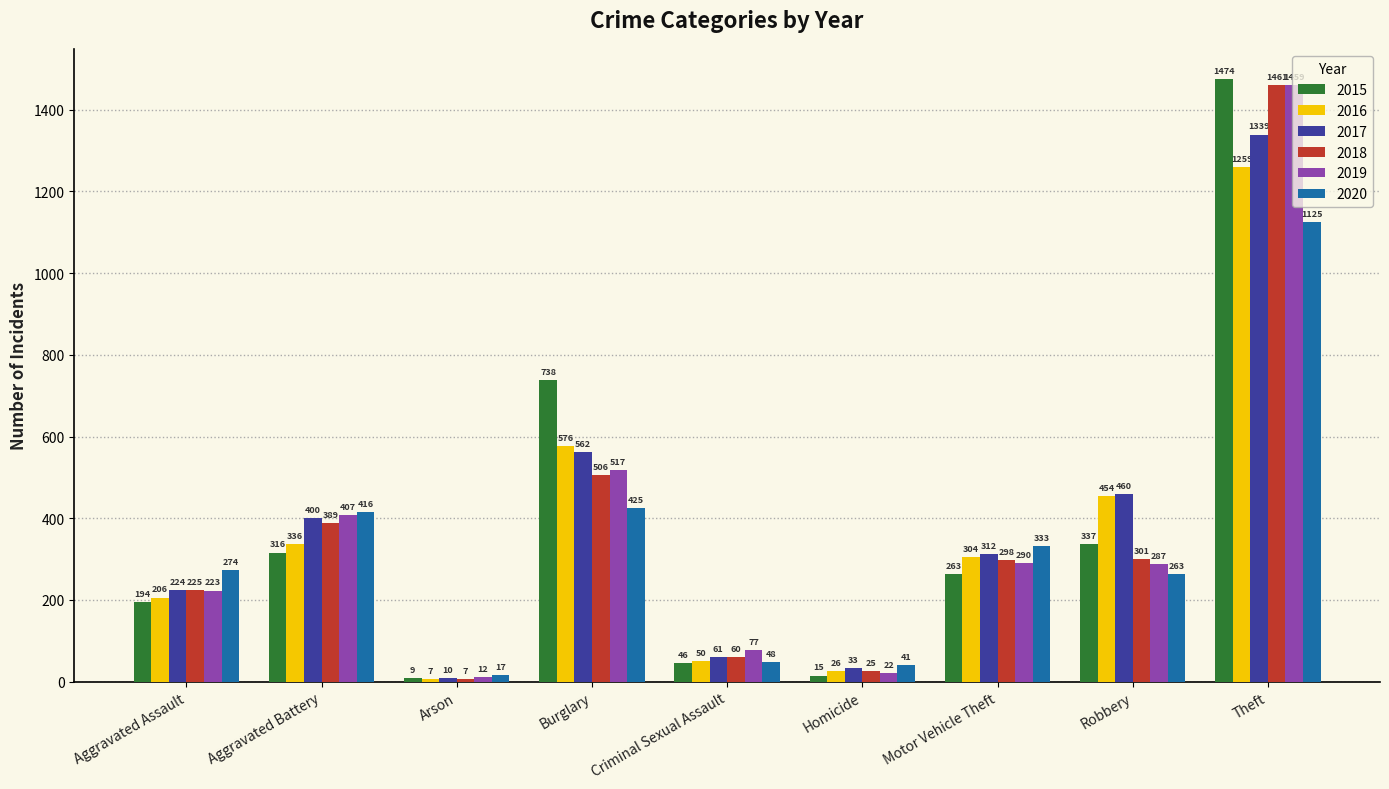

What is the difference between the highest and lowest values at Aggravated Battery?

100